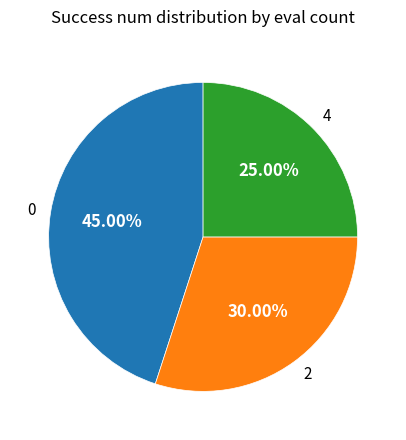

Rank the categories by value from highest to lowest.

0, 2, 4